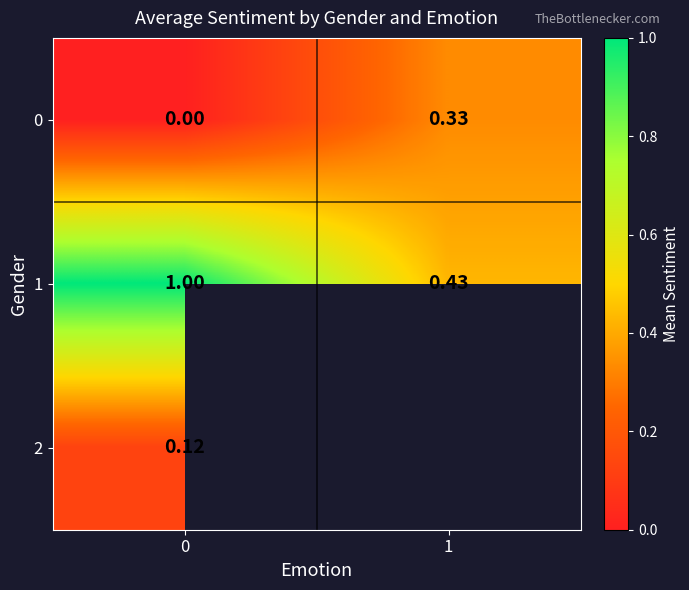

What is the maximum value shown in the chart?

1.0